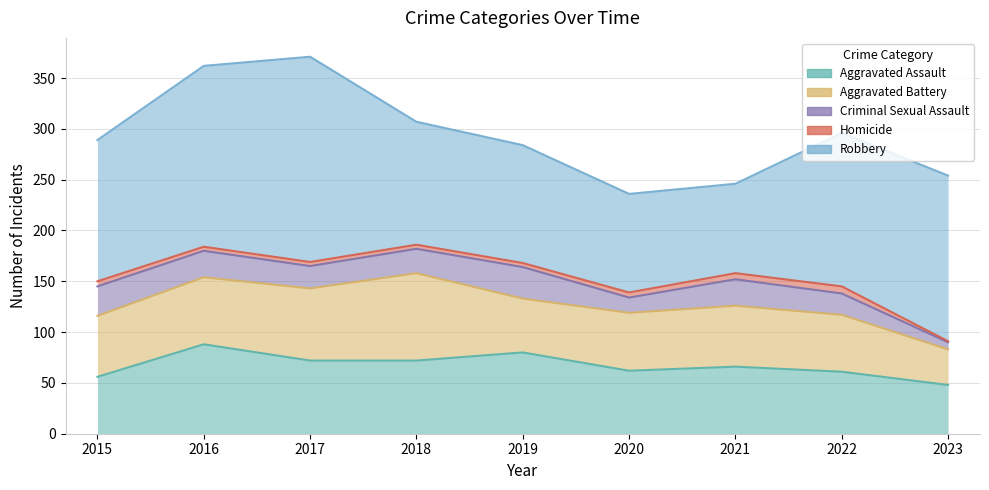

The Homicide series shows 4 at 2018. True or false?

True